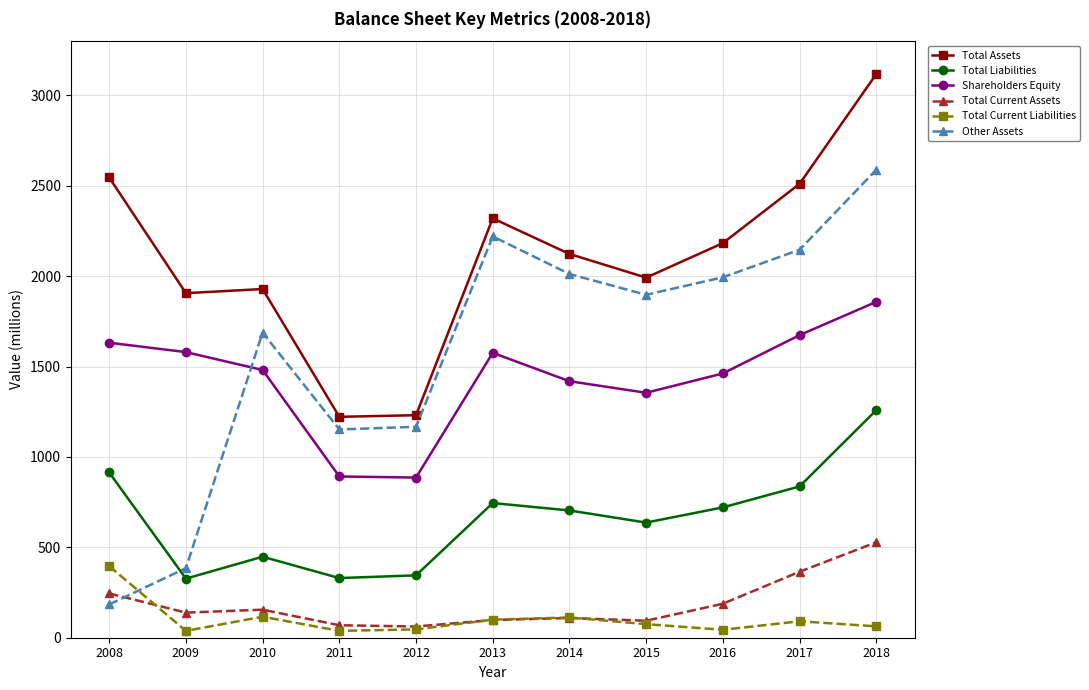

What is the smallest value displayed?

38